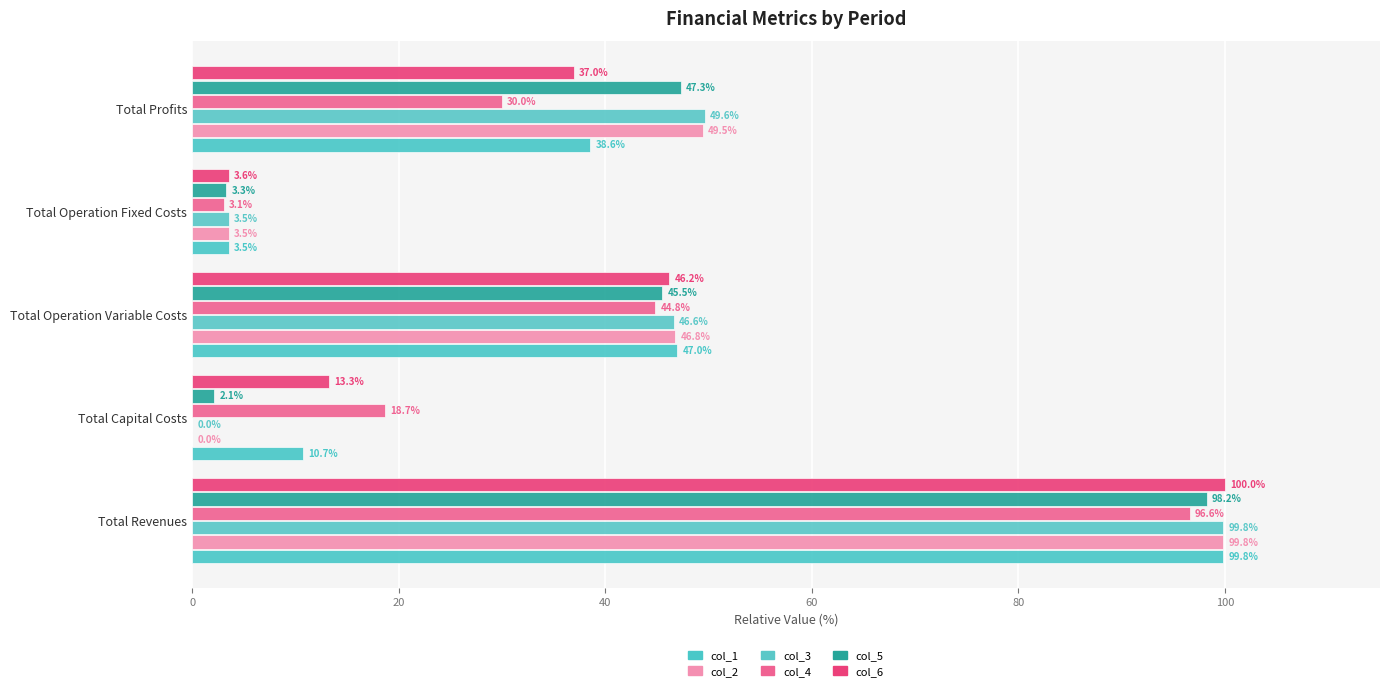

How many data points in col_4 are above 29?

3